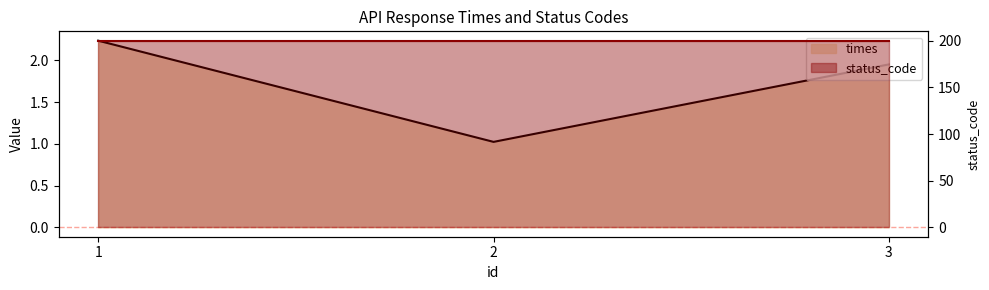

List the labels in order of value, largest first.

1, 3, 2